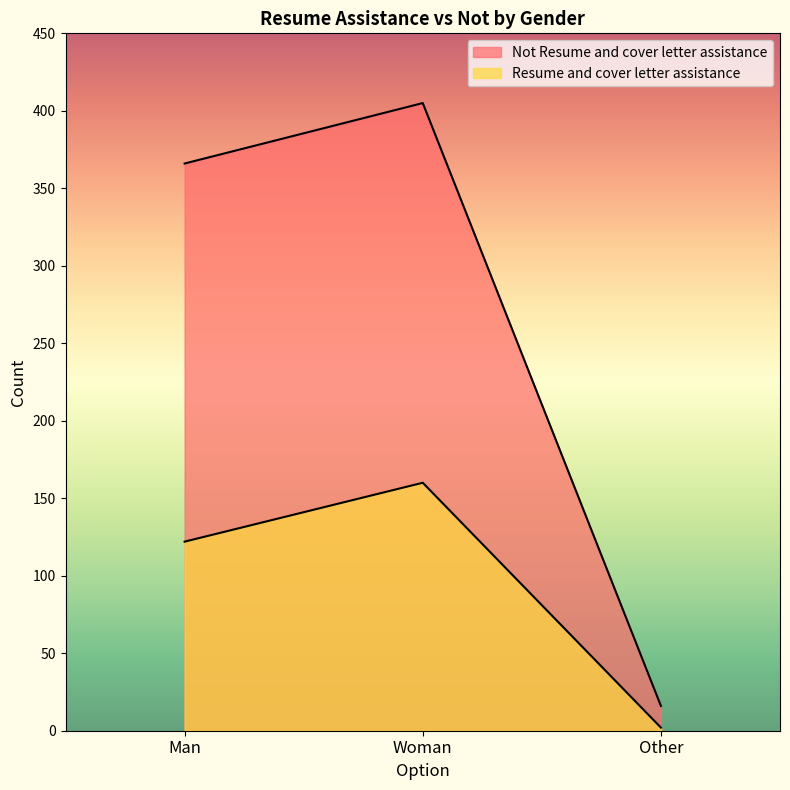

How many lines are shown in the chart?

2